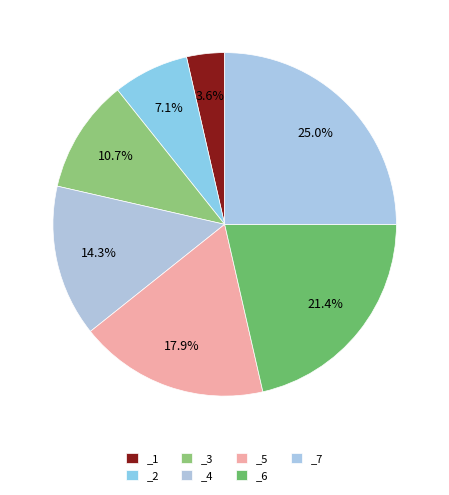

Which category has the smallest portion of the pie?

_1